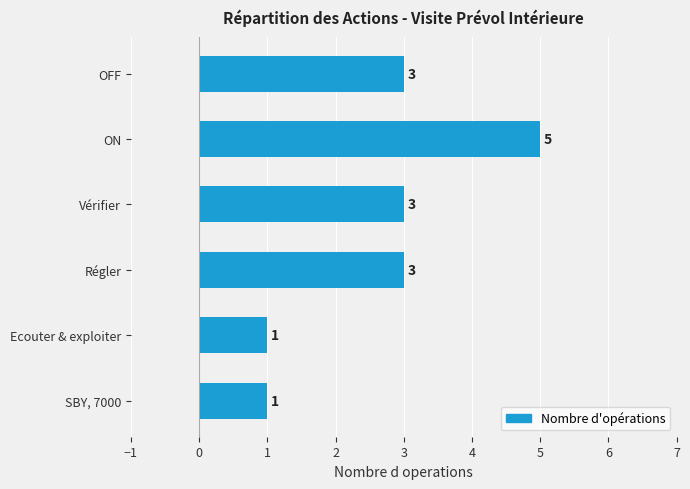

What is the difference between the maximum and second lowest values?

4